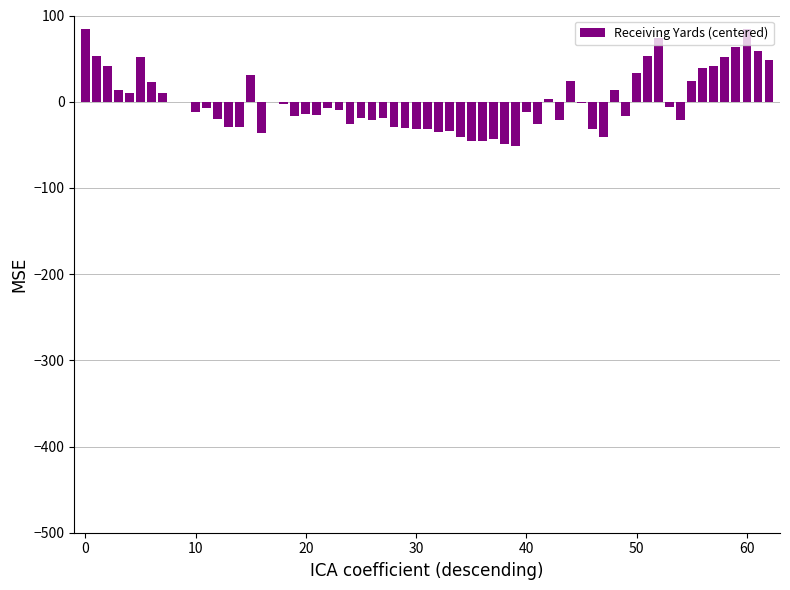

What is the maximum value shown in the chart?

84.6